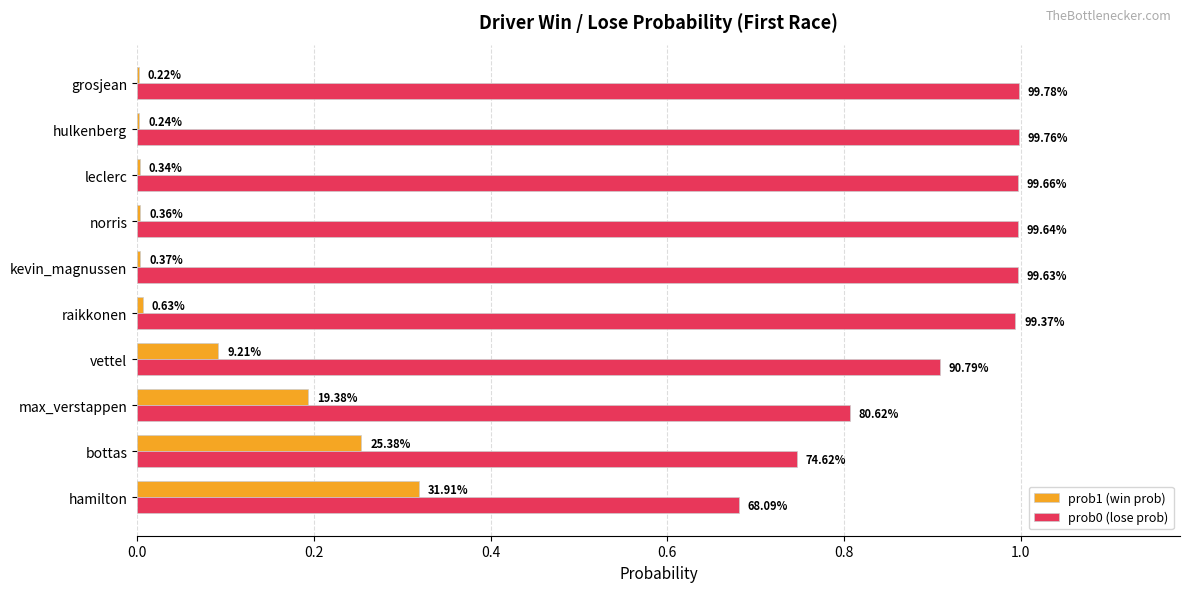

Does the chart contain stacked bars?

No